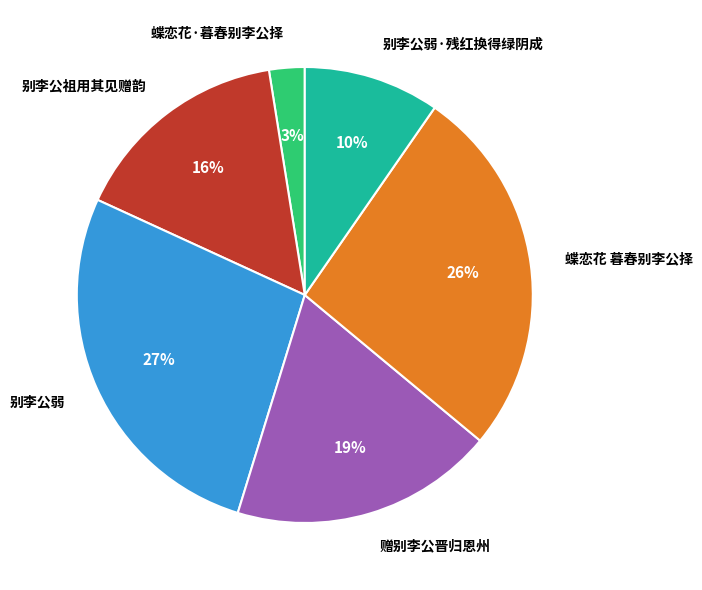

To the nearest percent, what is the average slice percentage?

17%